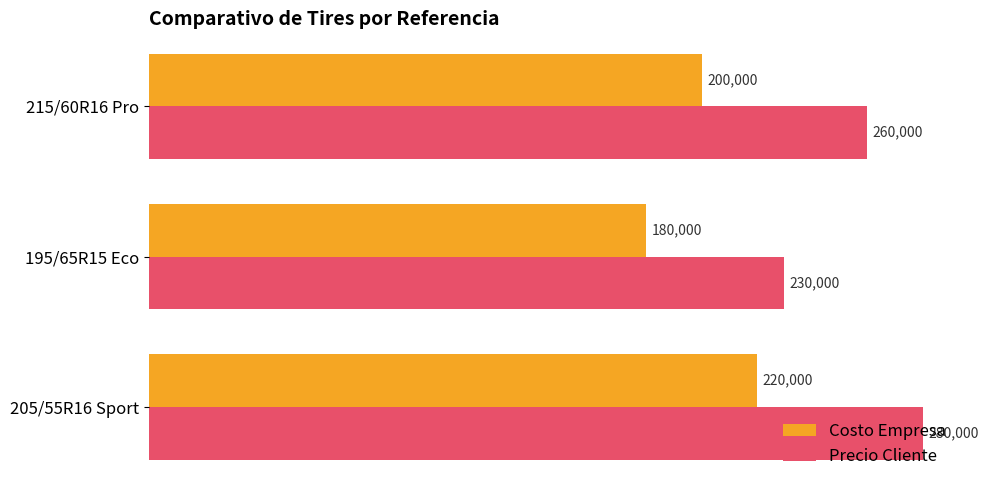

What is the spread (max minus min) of values at 205/55R16 Sport?

60000